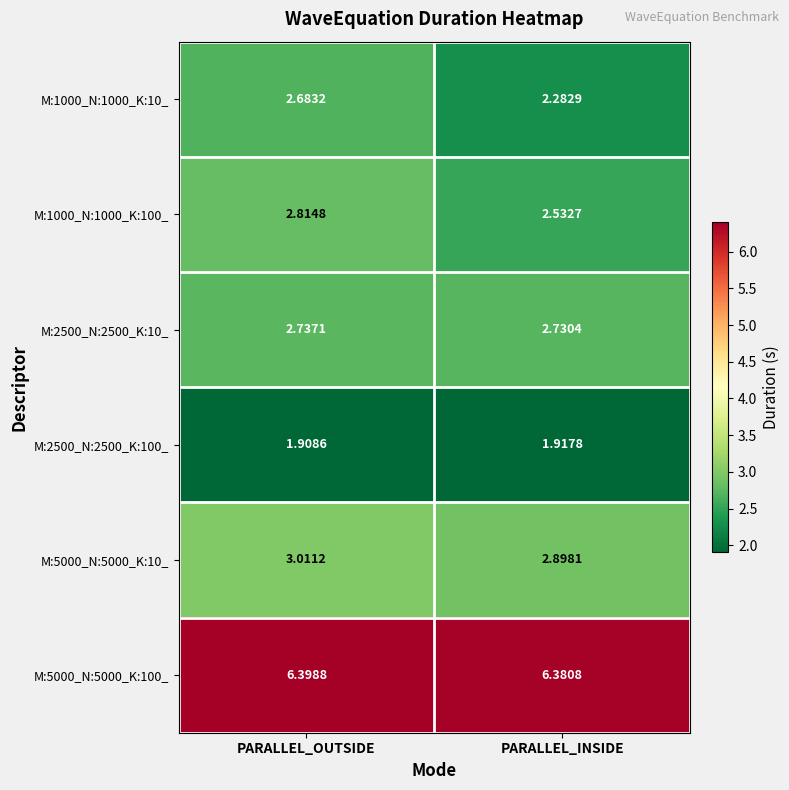

Is the value of M:1000_N:1000_K:100_ at PARALLEL_INSIDE greater than the value of M:2500_N:2500_K:10_ at PARALLEL_INSIDE?

No